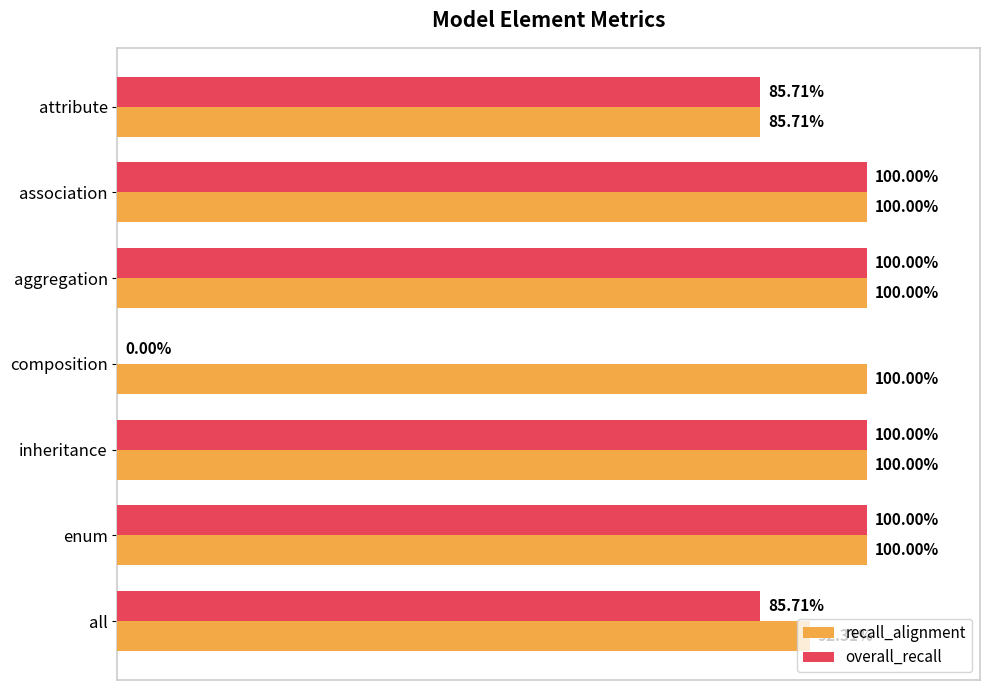

Which series has the widest spread of values?

overall_recall